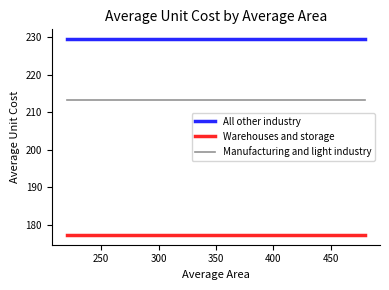

Reading left to right, transcribe all the data shown in this chart.

All other industry: 229.4	229.4
Warehouses and storage: 177.3	177.3
Manufacturing and light industry: 213.1	213.1